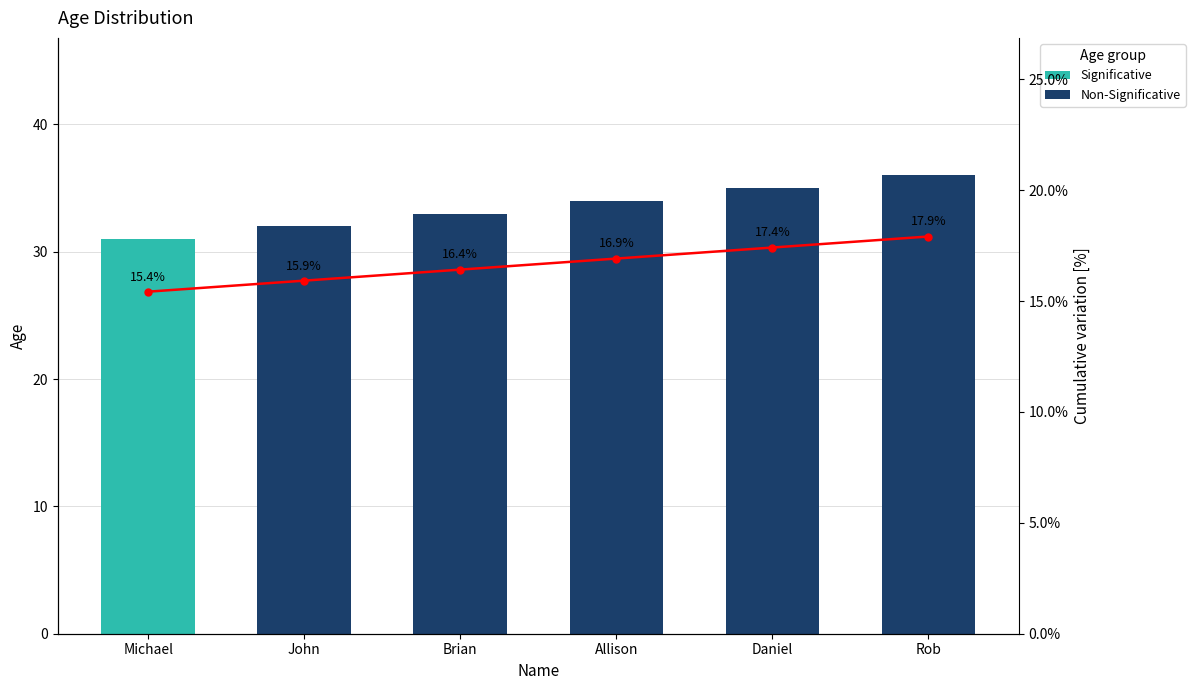

Between Michael and Daniel, which is larger?

Daniel